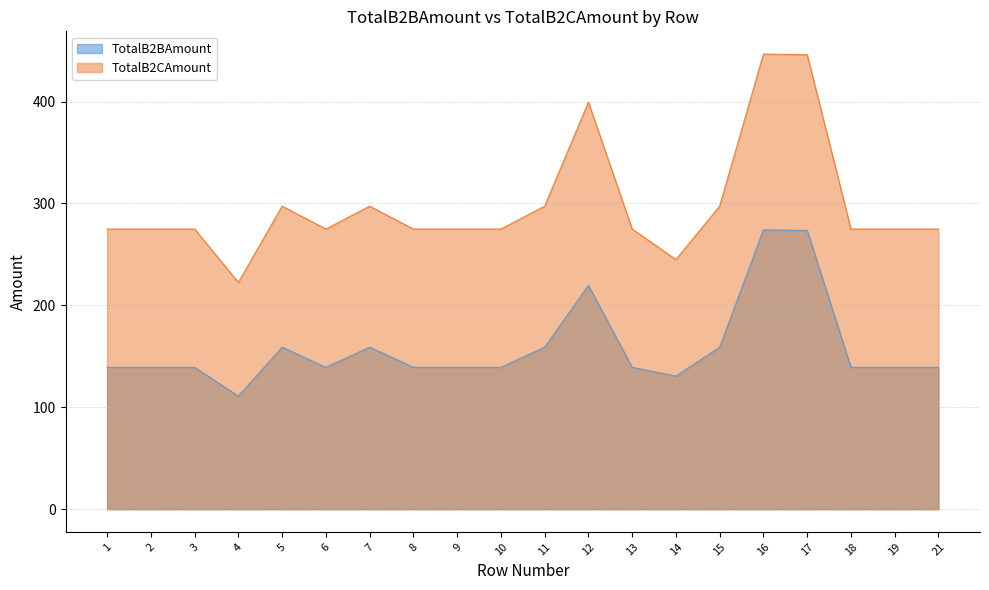

Count the number of data series in this chart.

2